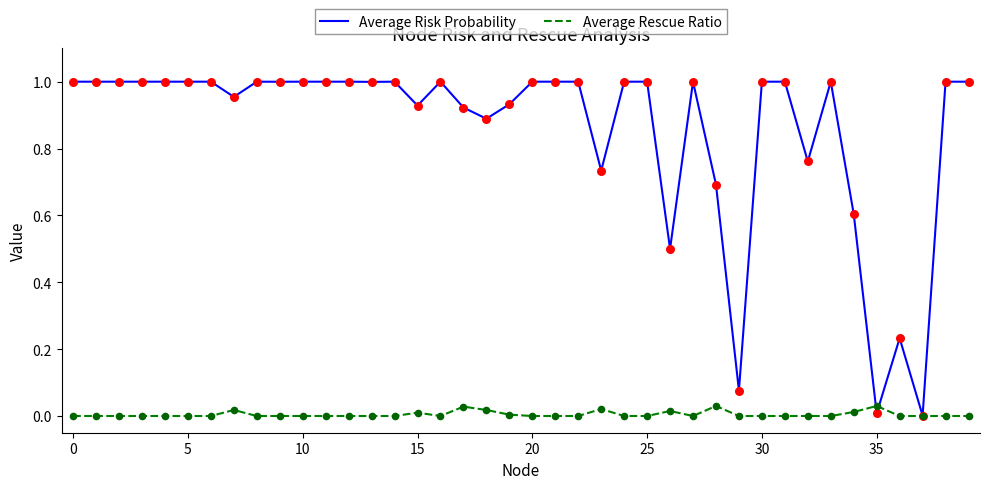

What are all the series names shown in the legend?

Average Risk Probability, Average Rescue Ratio